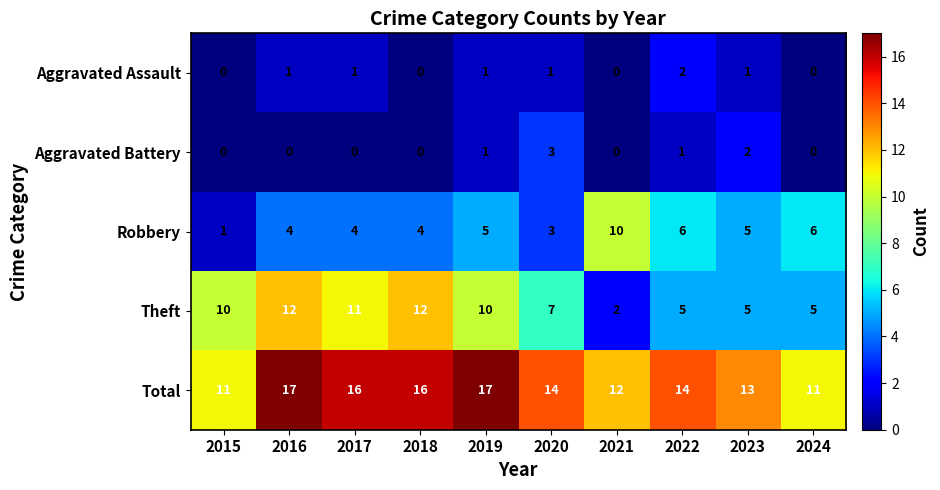

What is the greatest value displayed?

17